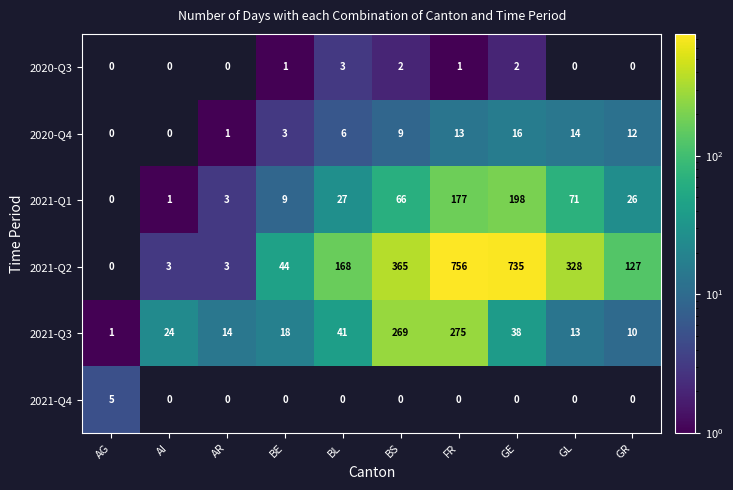

True or false: 2021-Q3 has a value of 275 at FR.

True